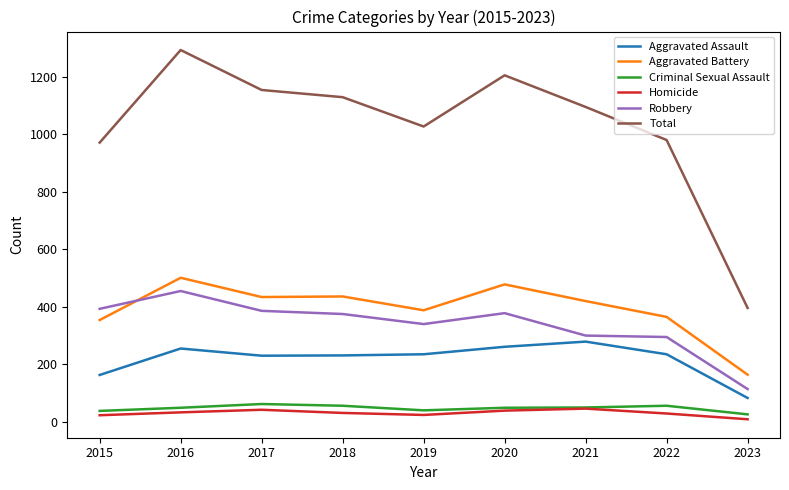

At which label does Aggravated Assault first exceed 235?

2016